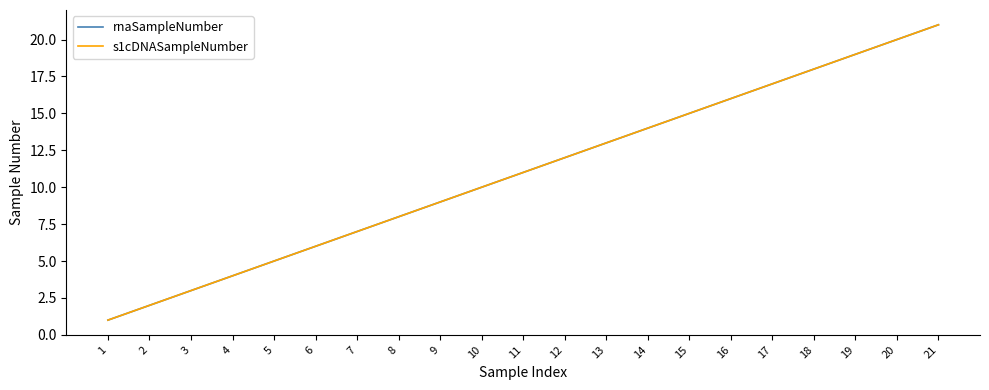

What is the sum of the s1cDNASampleNumber values at 17 and 10?

27